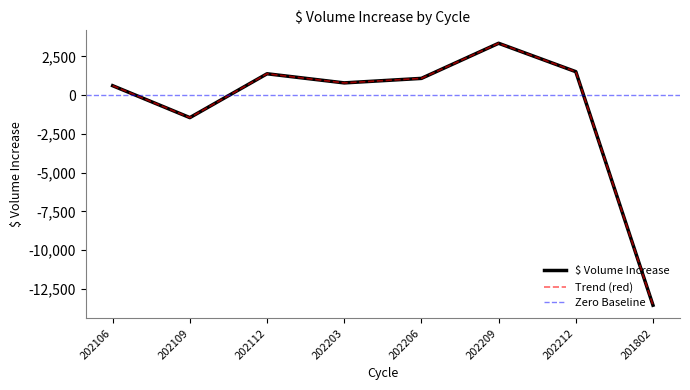

What is the sum of all values?

-6256.5